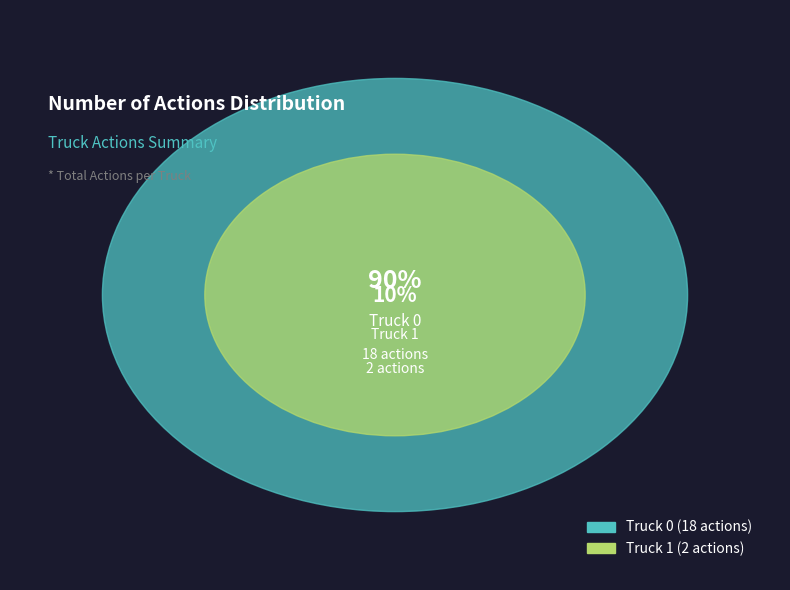

Which has a higher value, Truck 1 or Truck 0?

Truck 0